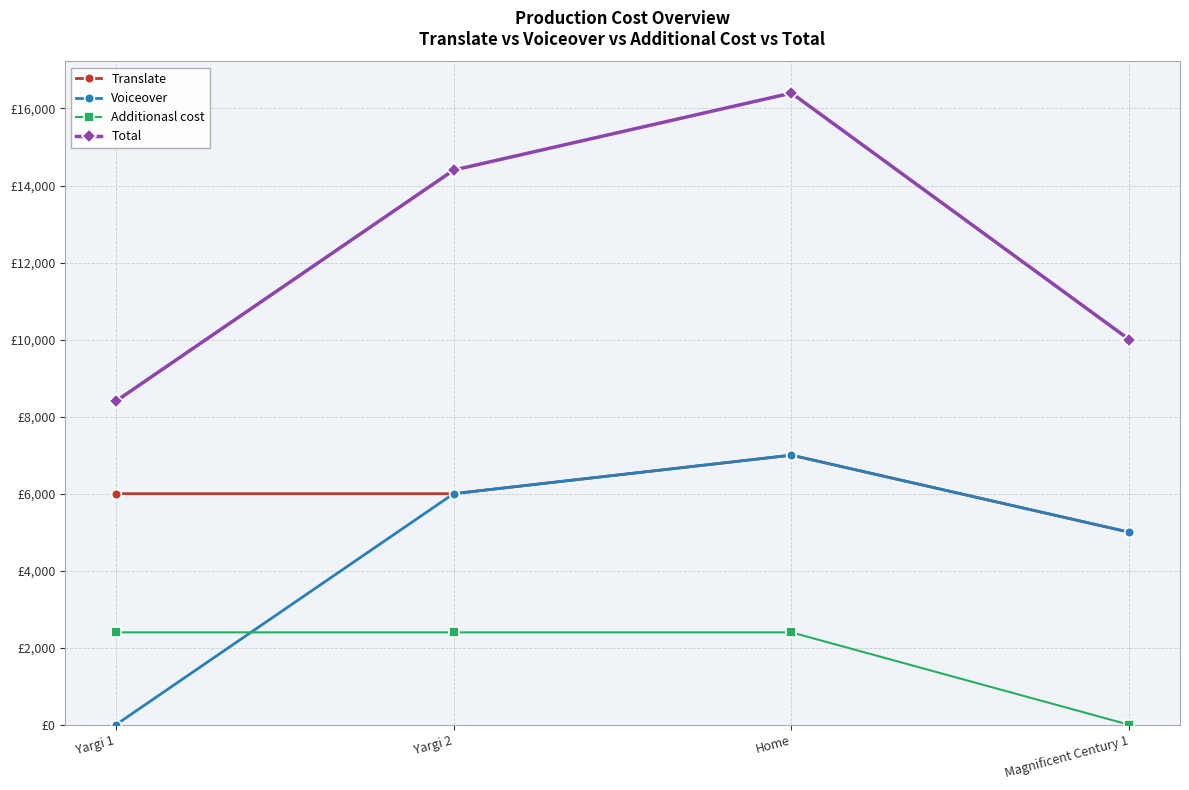

At which category does the chart reach its minimum across all series?

Yargi 1